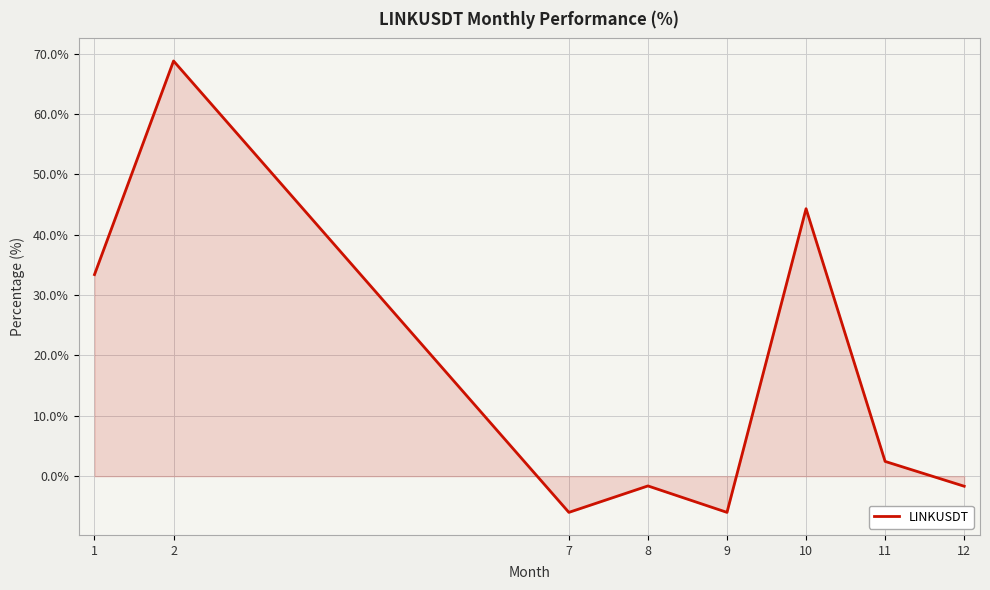

Count the number of categories in the chart.

8